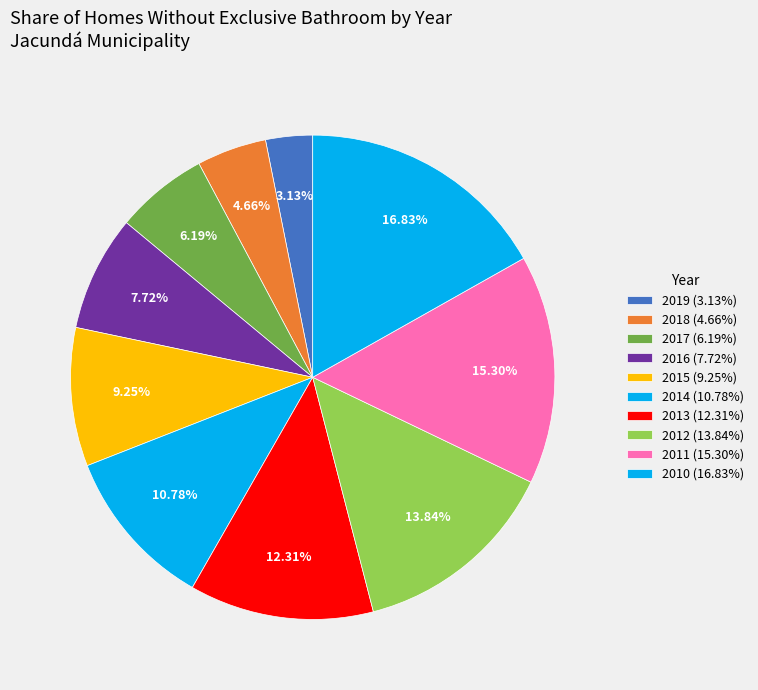

How many slices are in this pie chart?

10